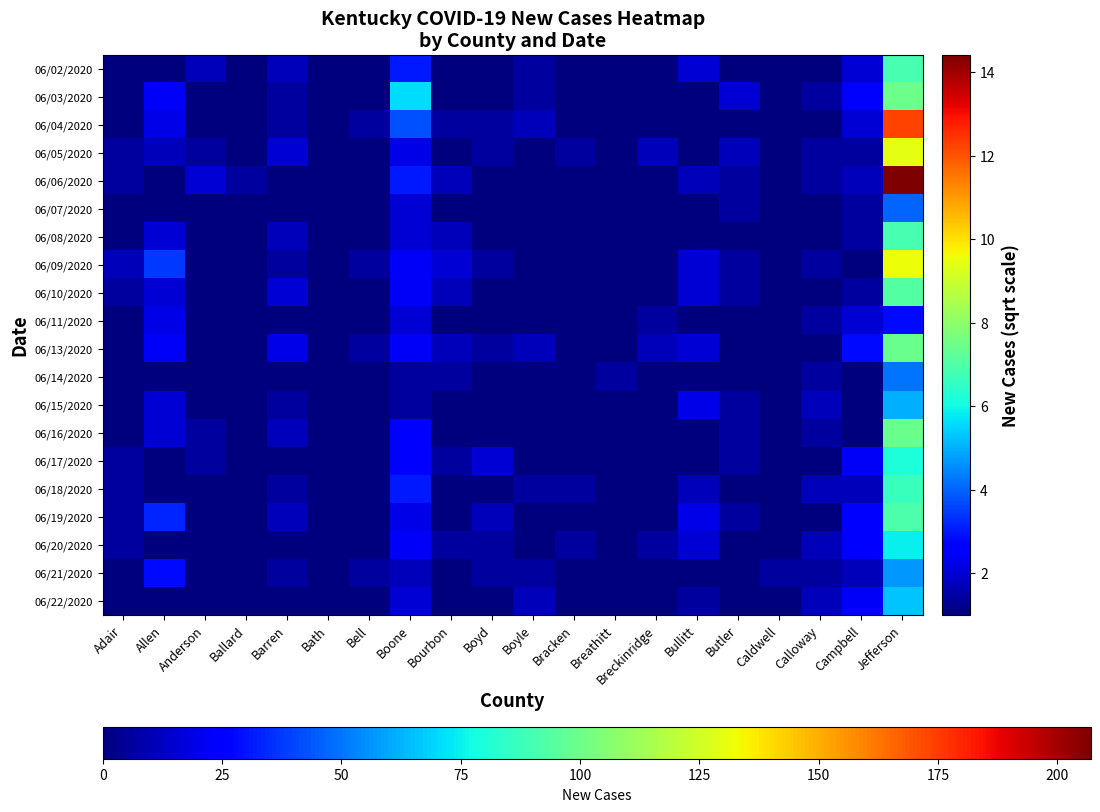

Which series has the largest total across all categories?

06/06/2020